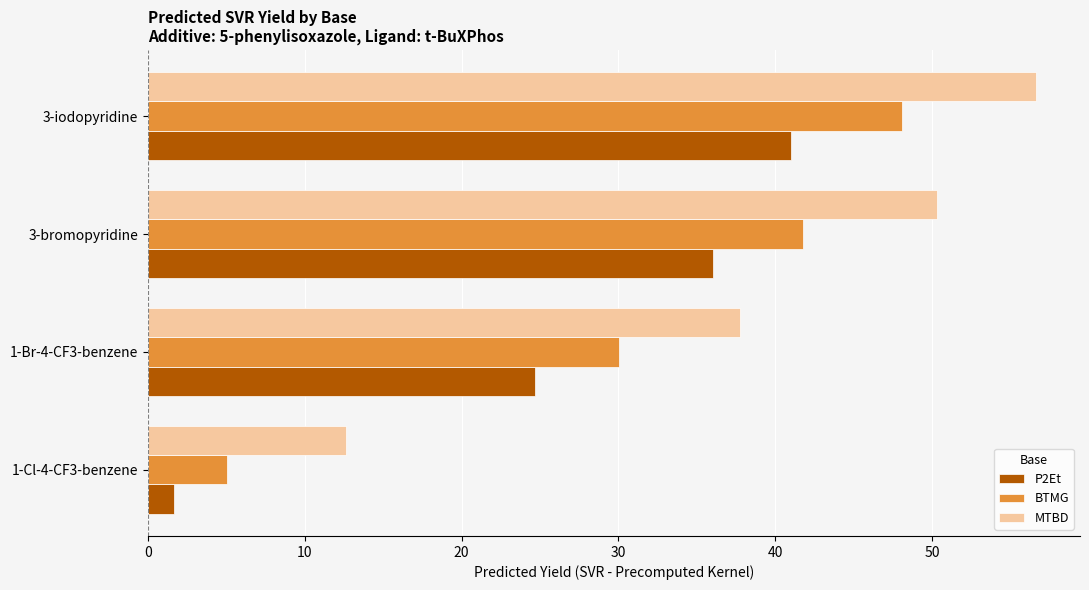

What is the difference between the maximum and minimum values in the BTMG series?

43.1